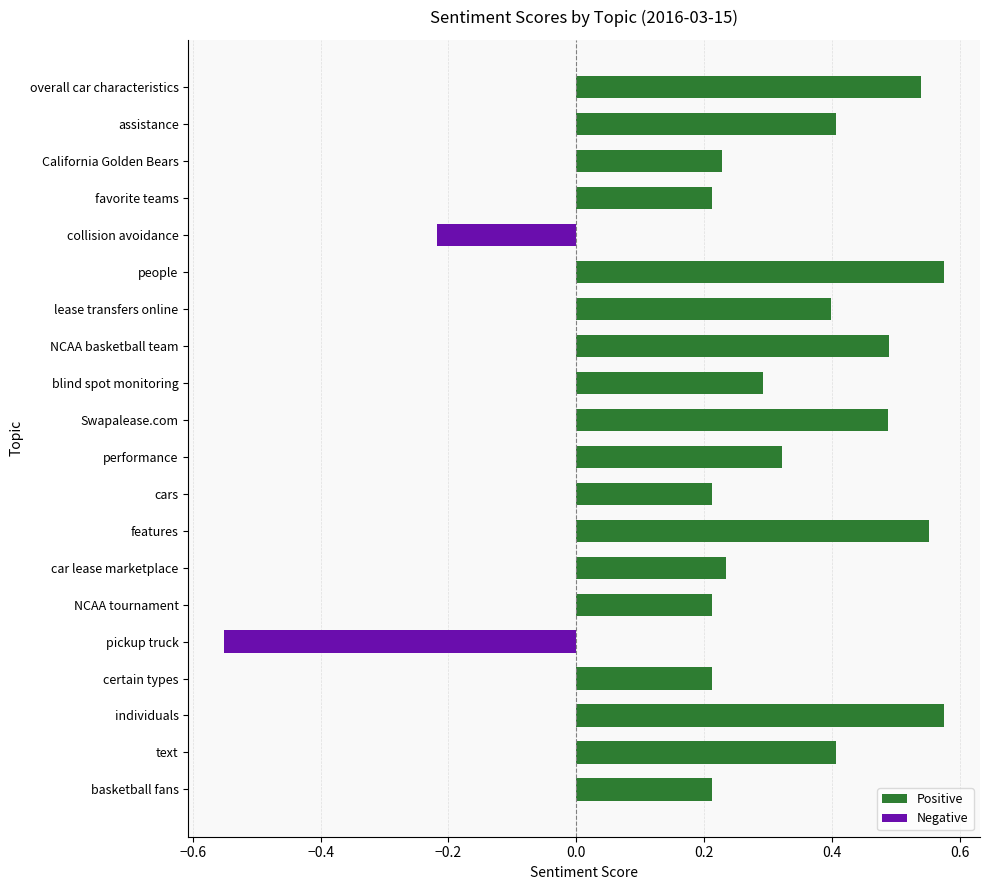

Are the bars horizontal?

Yes